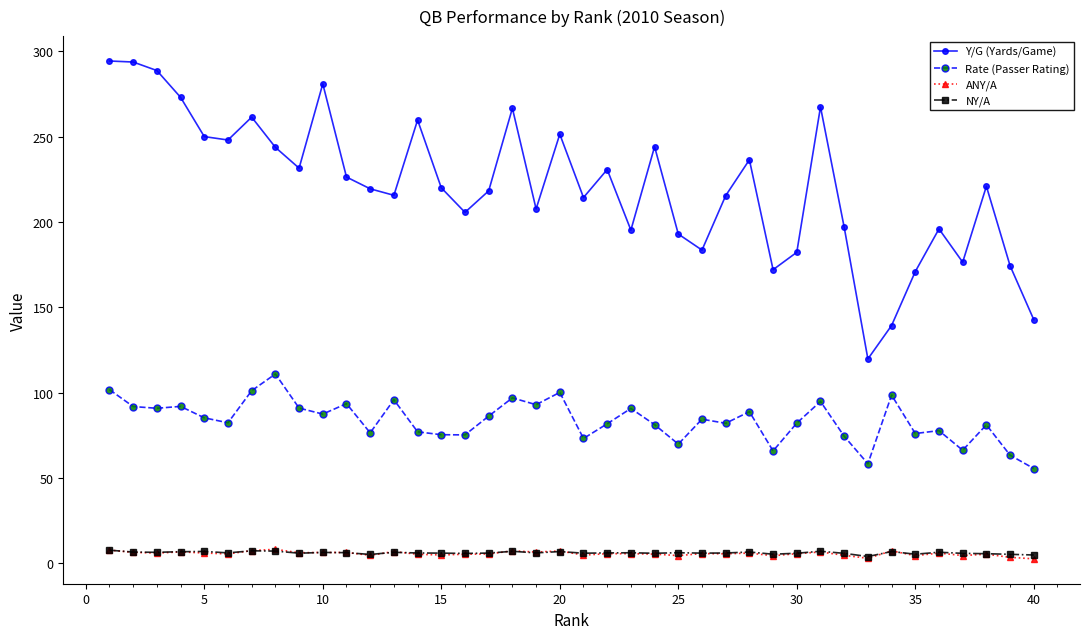

True or false: Y/G (Yards/Game) and Rate (Passer Rating) intersect in this chart.

False